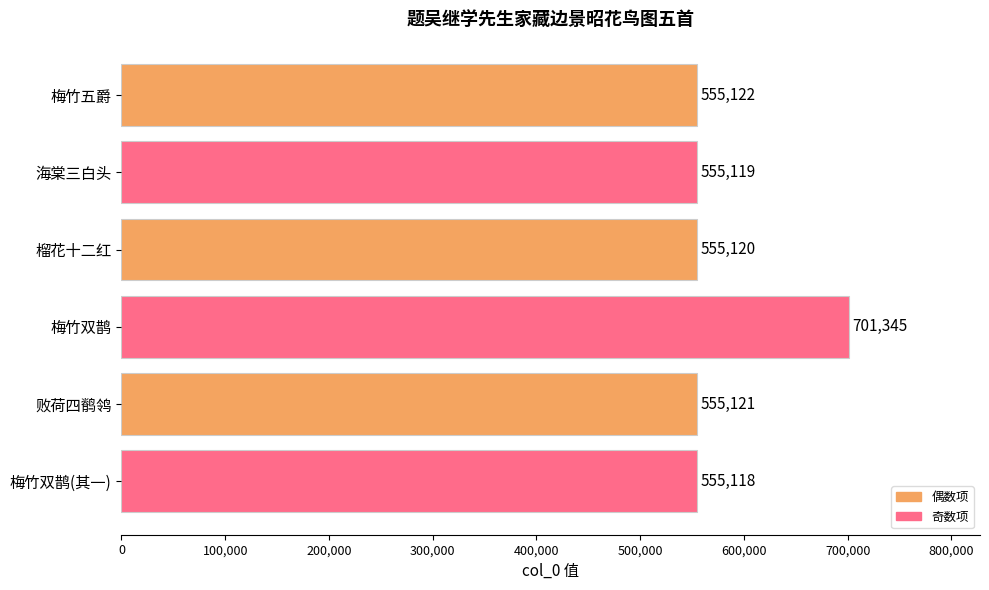

Are the bars grouped side by side (vs. stacked)?

No